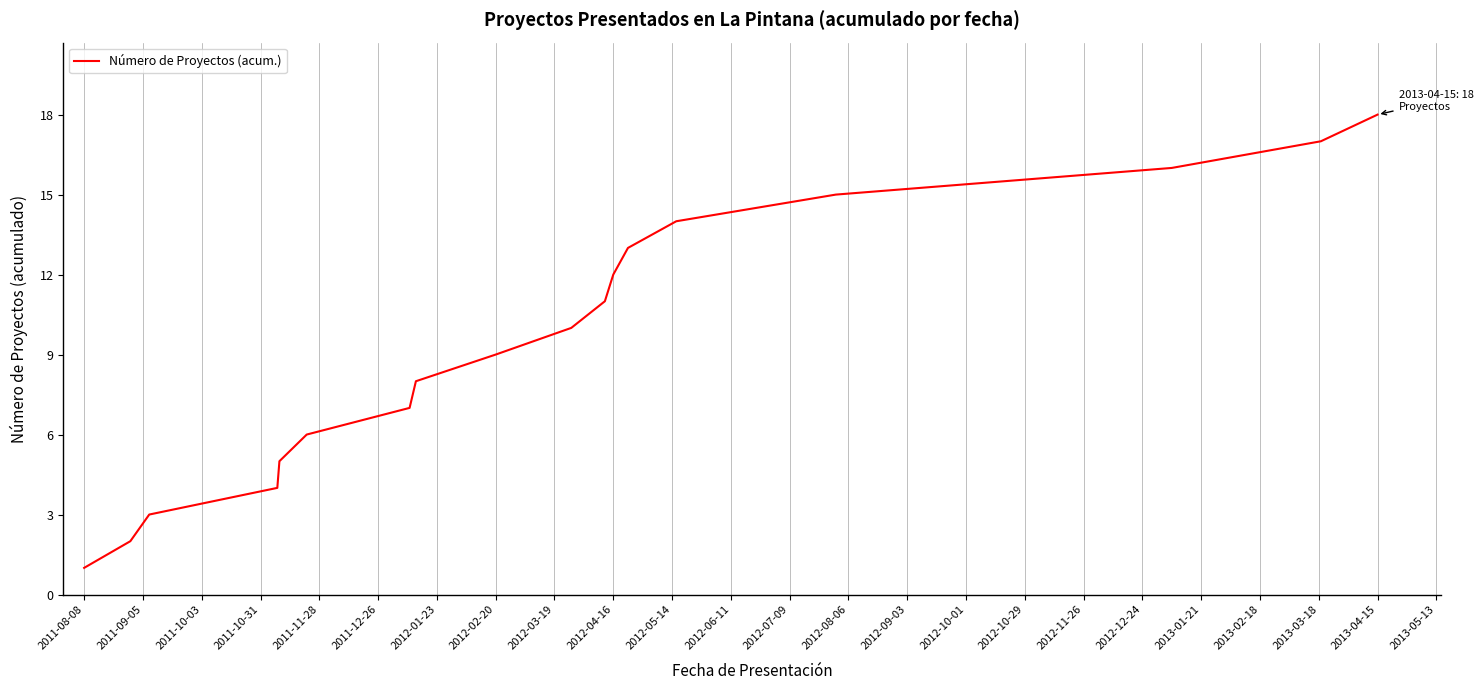

What is the difference between the maximum and minimum values?

17